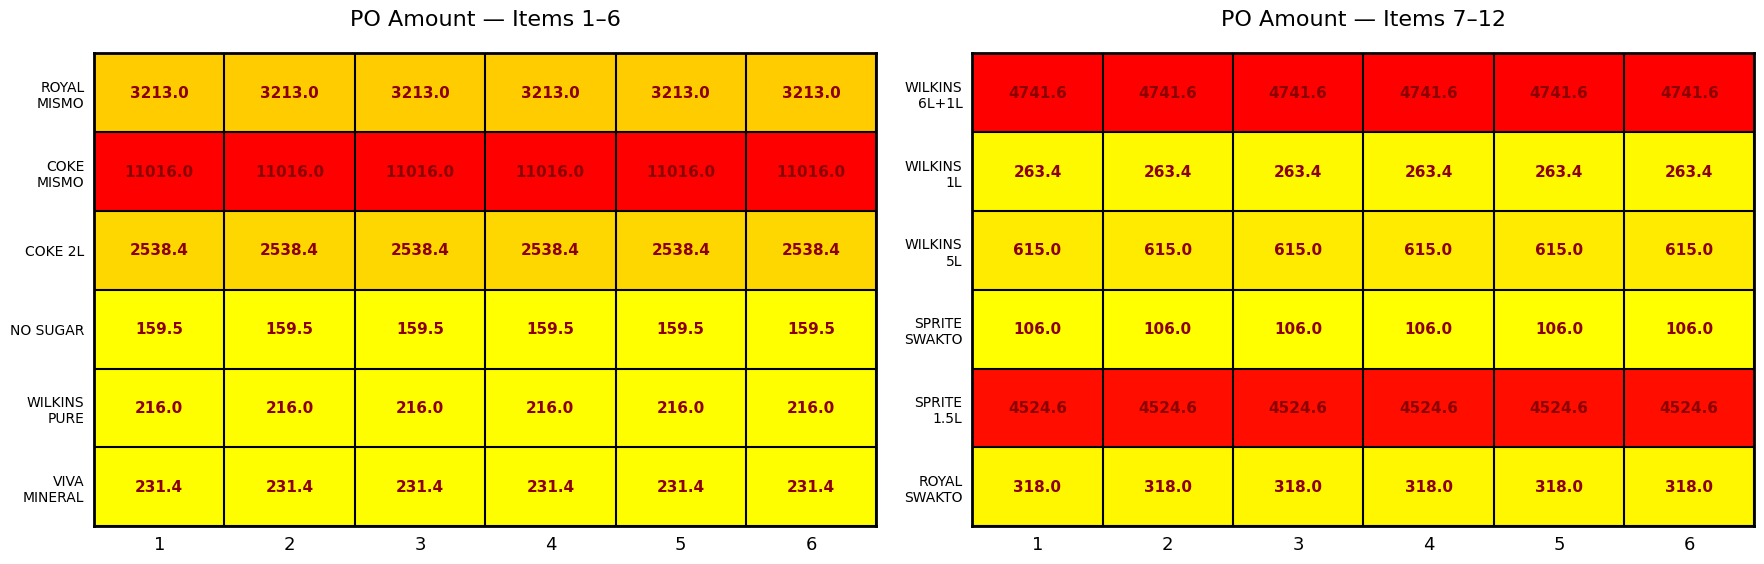

What is the sum of the NO SUGAR values at 6 and 4?

319.0